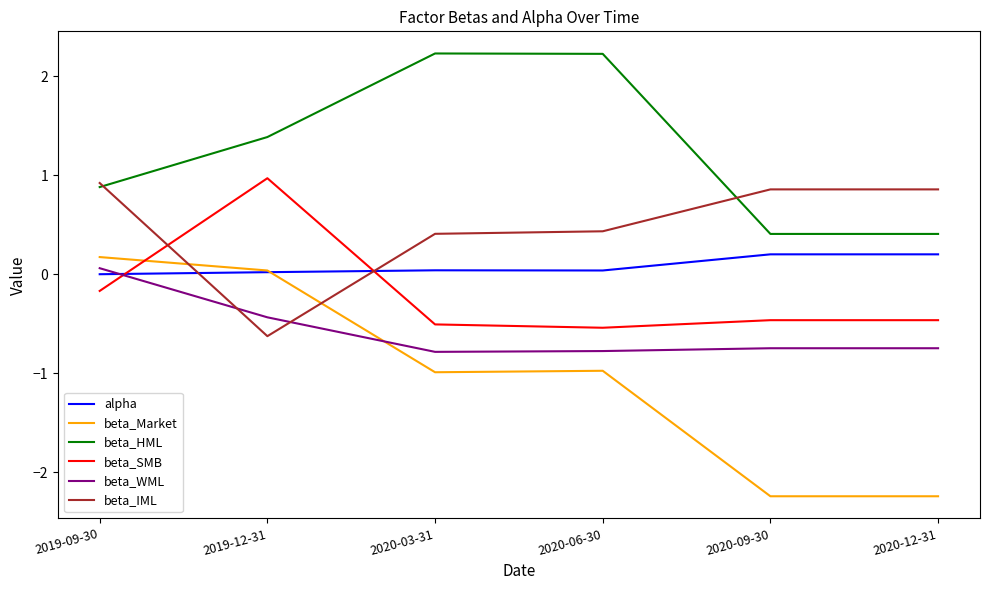

What position from the left is 2019-12-31?

2